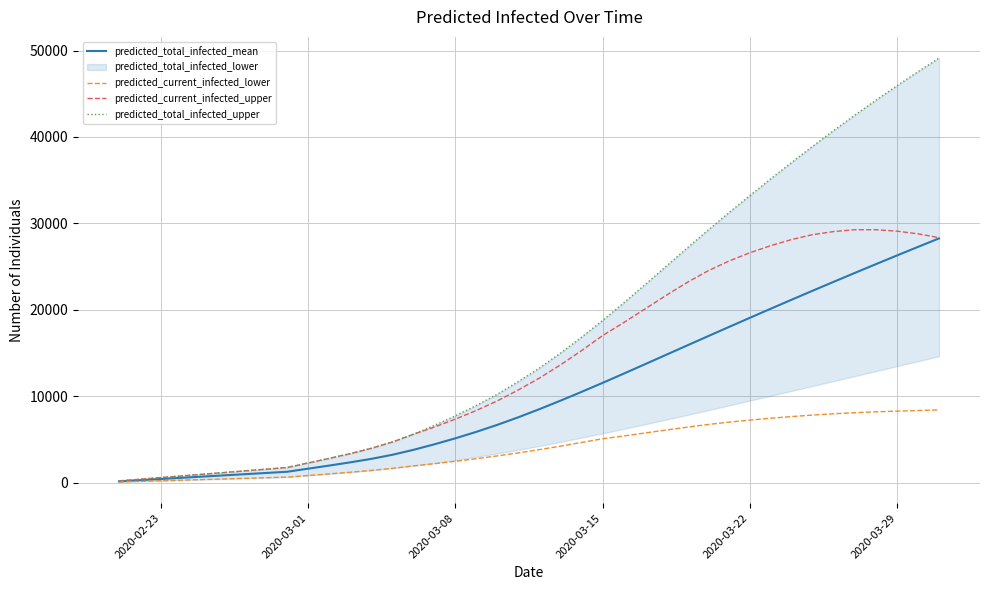

Reading left to right, list all the values displayed in this chart.

predicted_total_infected_mean: 139	278	418	557	696	835	974	1113	1253	1612	1969	2342	2746	3216	3787	4430	5125	5876	6687	7565	8502	9483	10498	11540	12603	13681	14764	15846	16925	17997	19064	20123	21173	22213	23245	24267	25279	26282	27275	28259
predicted_current_infected_lower: 70	140	210	281	351	421	492	562	632	820	1006	1199	1410	1646	1931	2185	2464	2766	3088	3437	3816	4219	4642	5070	5393	5731	6073	6405	6717	6993	7231	7446	7639	7815	7964	8087	8187	8268	8343	8408
predicted_current_infected_upper: 194	388	582	776	970	1164	1358	1552	1746	2276	2802	3353	3967	4695	5595	6422	7346	8348	9462	10732	12102	13627	15274	17014	18507	20068	21631	23131	24489	25628	26594	27422	28134	28700	29053	29262	29264	29097	28789	28344
predicted_total_infected_upper: 194	388	582	776	970	1164	1358	1552	1746	2276	2802	3353	3967	4695	5595	6616	7734	8930	10238	11702	13266	14985	16826	18760	20783	22869	24983	27098	29183	31223	33210	35156	37063	38937	40754	42527	44249	45923	47549	49127